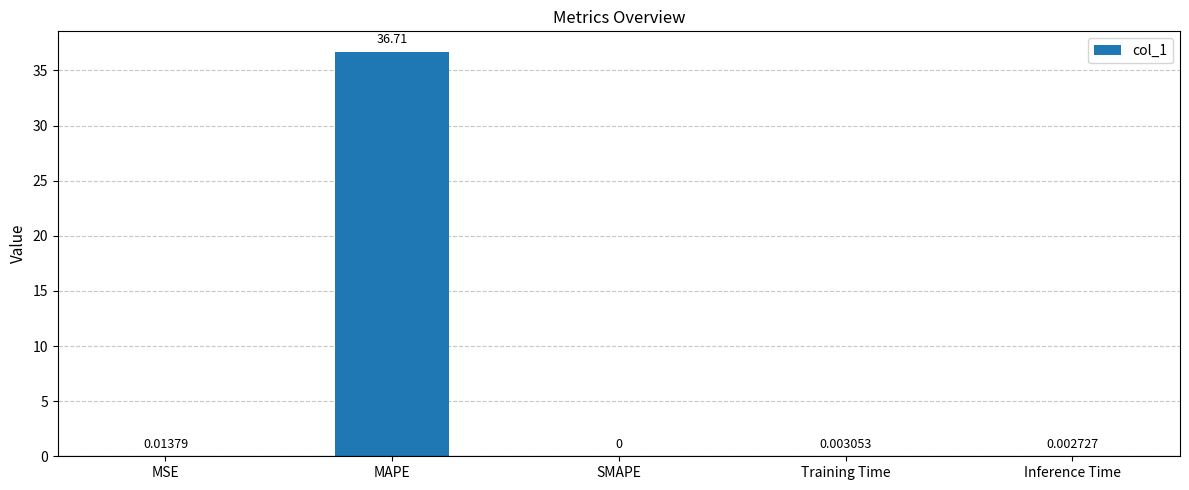

What is the change in value from MAPE to Inference Time?

-36.7